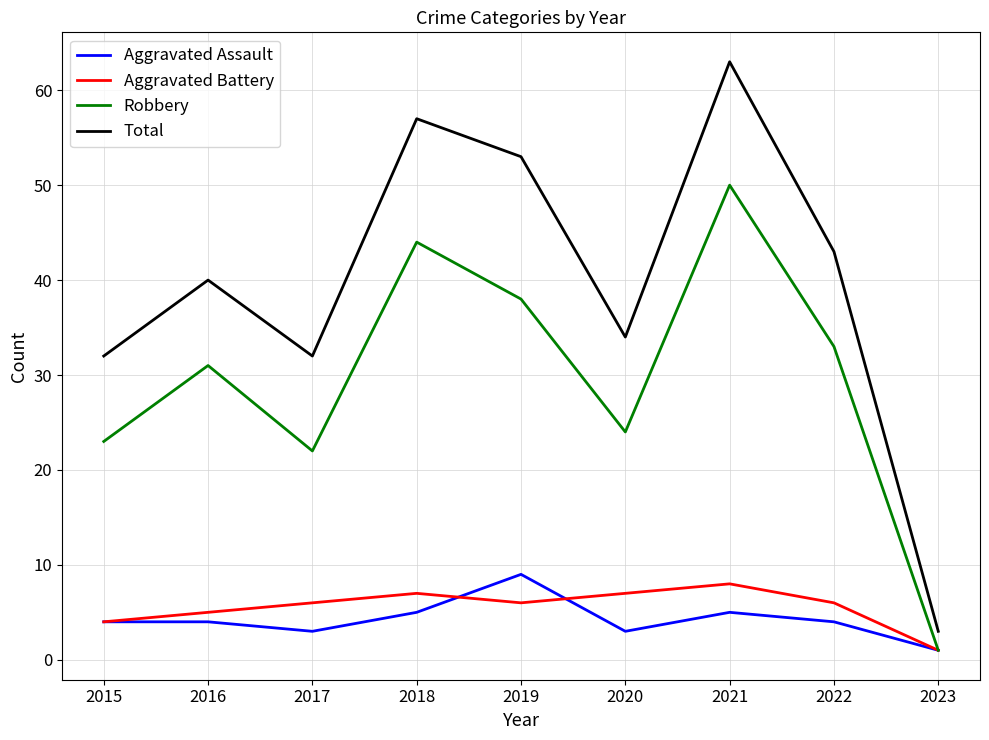

At which category is the sum across all series the highest?

2021